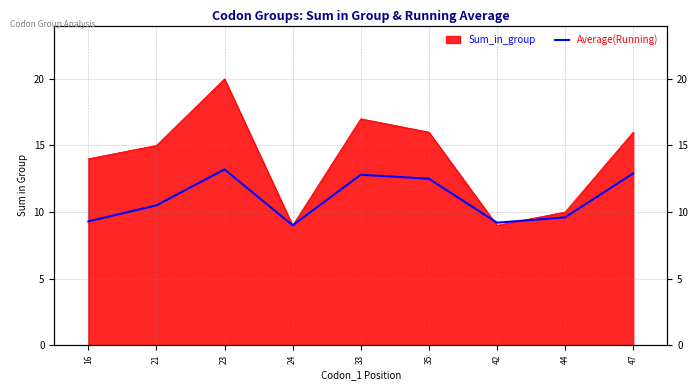

The value at 24 is 9.0. True or false?

True